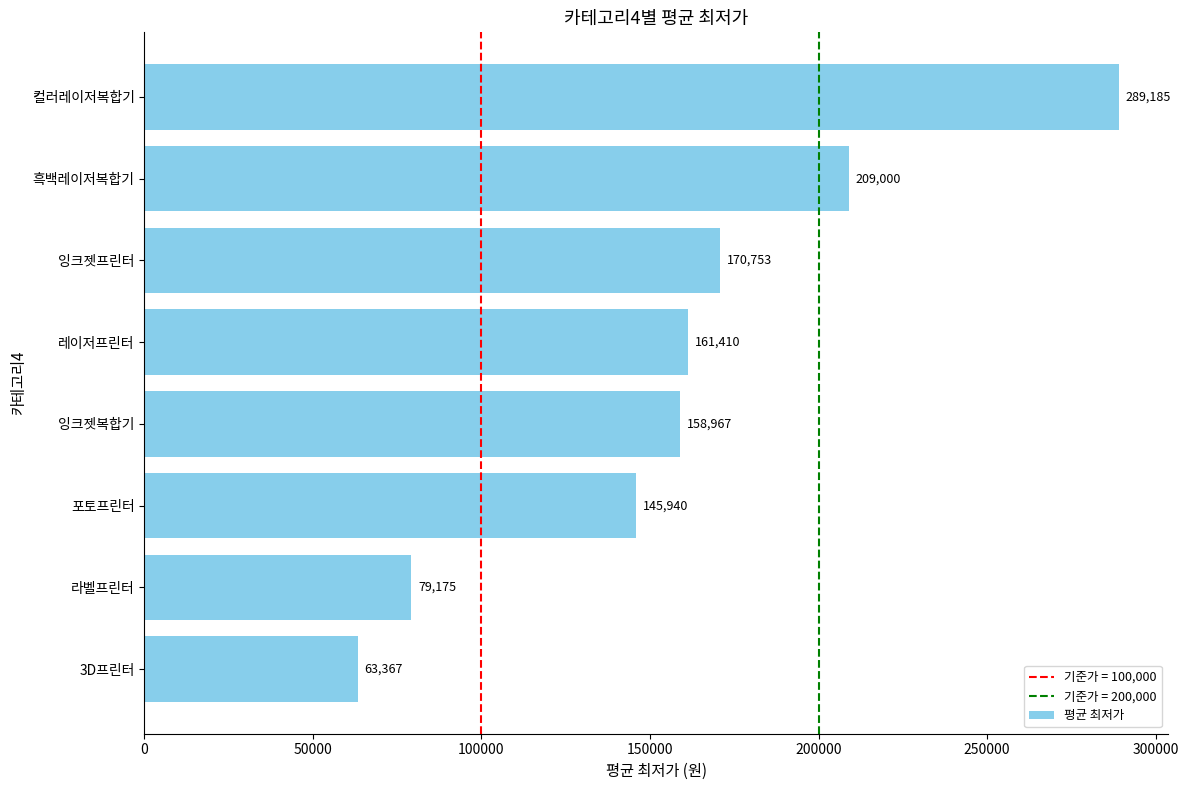

How many distinct data groups are displayed?

1